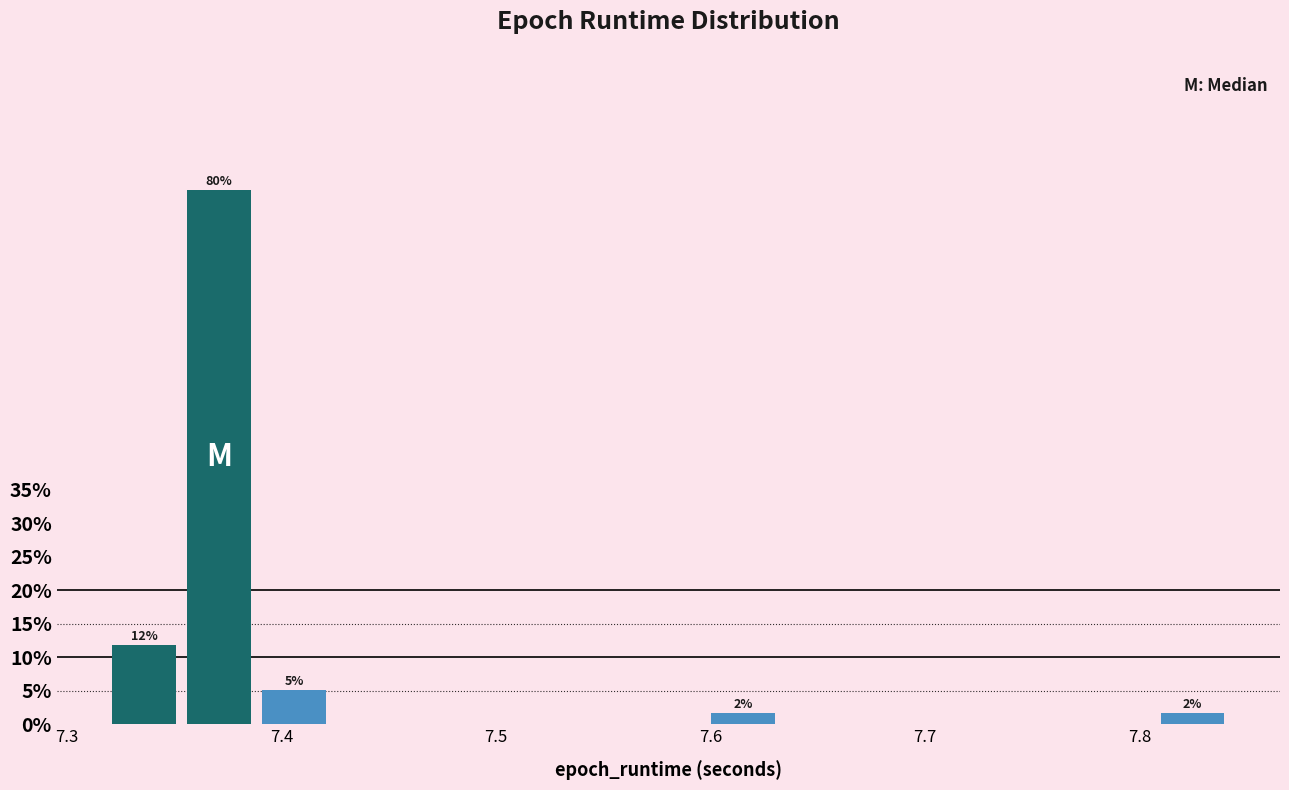

Around what value on the x-axis is the tallest bar? Give the approximate position of its centre, as read against the axis.

7.37